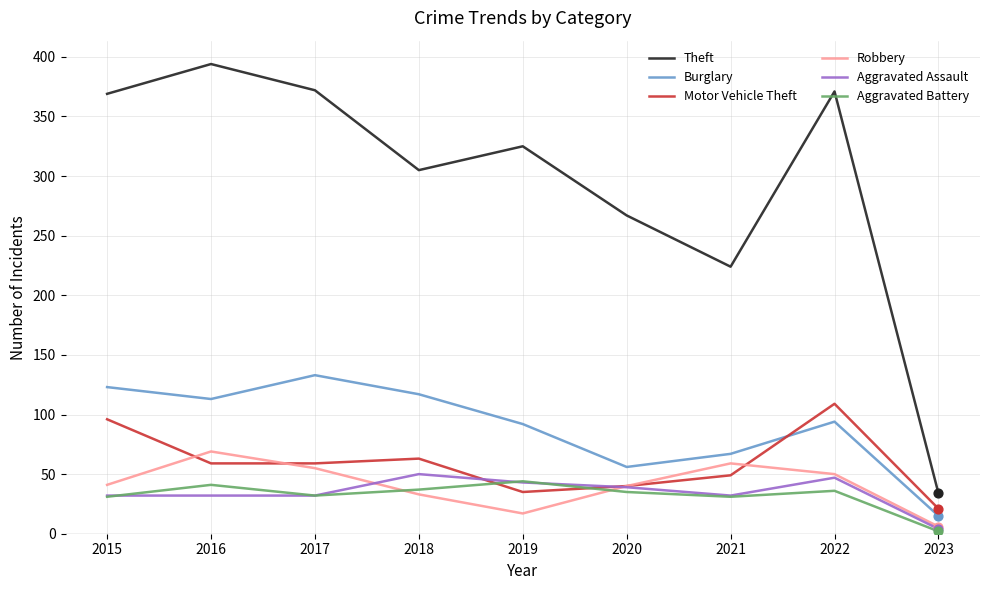

What is the spread (max minus min) of values at 2021?

193